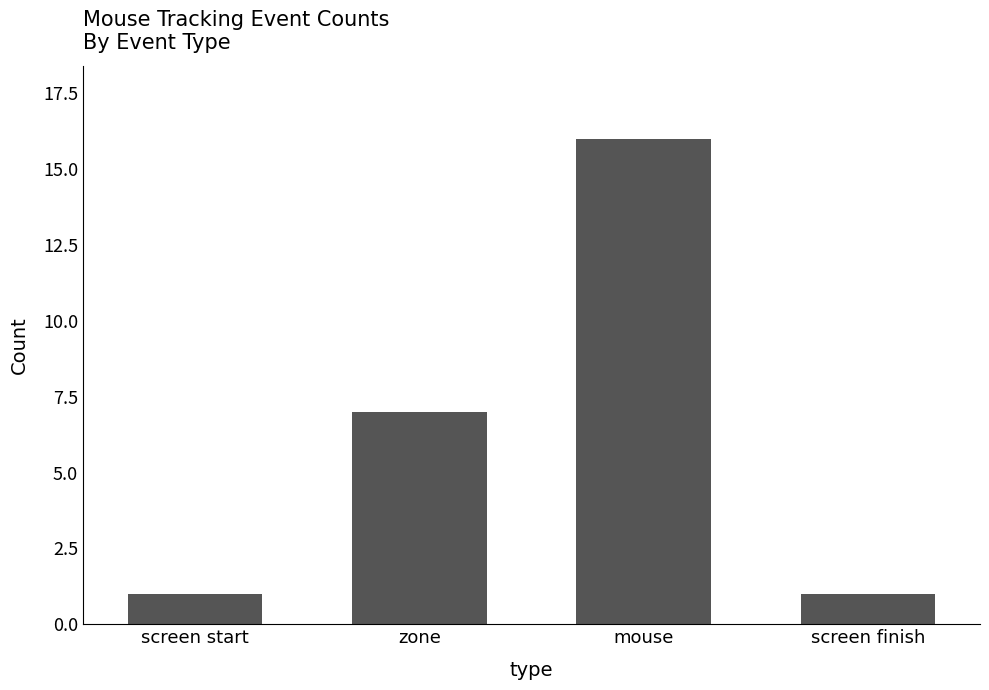

What is the change in value from zone to screen finish?

-6